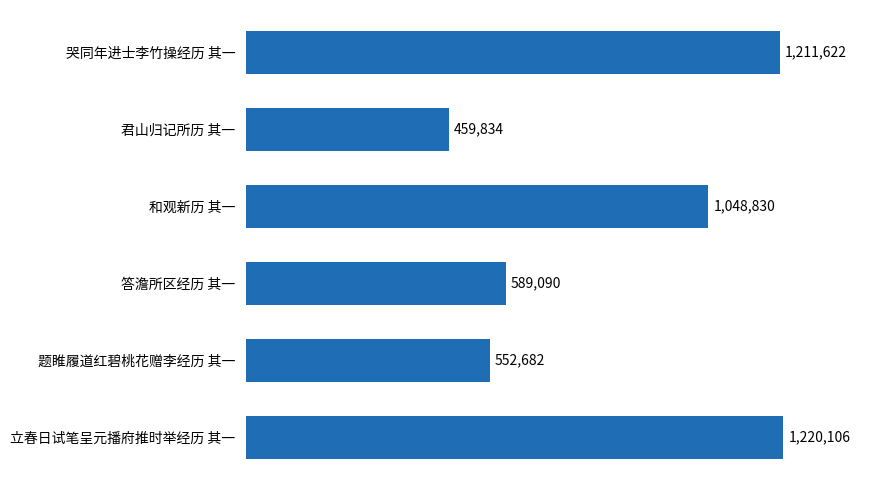

List the labels in order of value, smallest first.

君山归记所历 其一, 题睢履道红碧桃花赠李经历 其一, 答澹所区经历 其一, 和观新历 其一, 哭同年进士李竹操经历 其一, 立春日试笔呈元播府推时举经历 其一